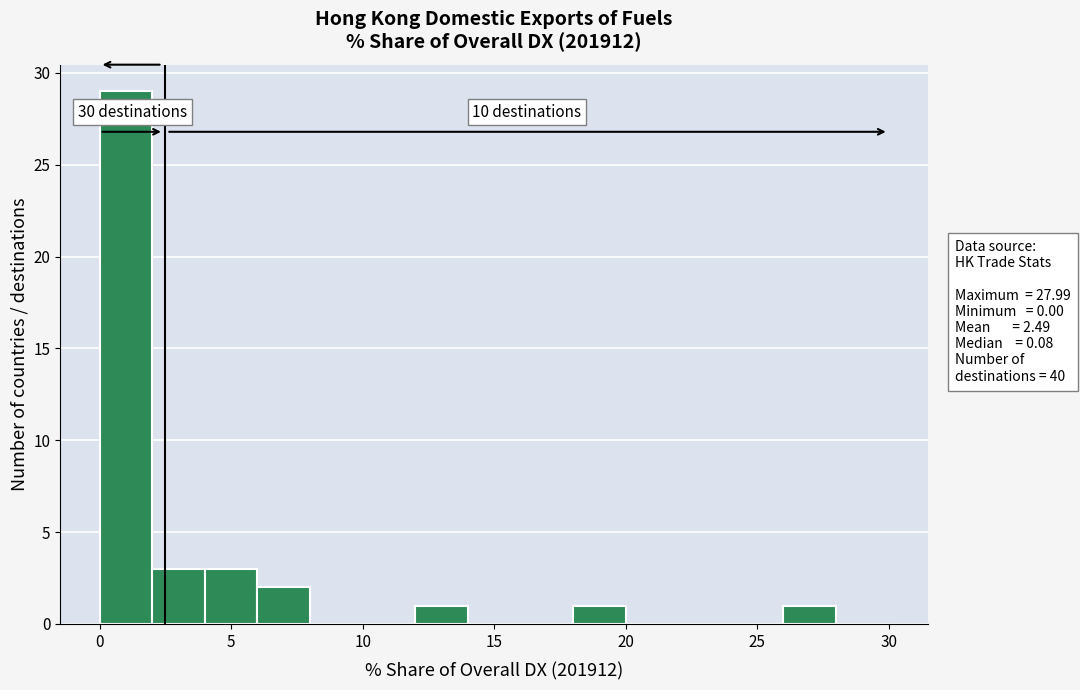

Which range on the x-axis has the tallest bar?

0 to 2